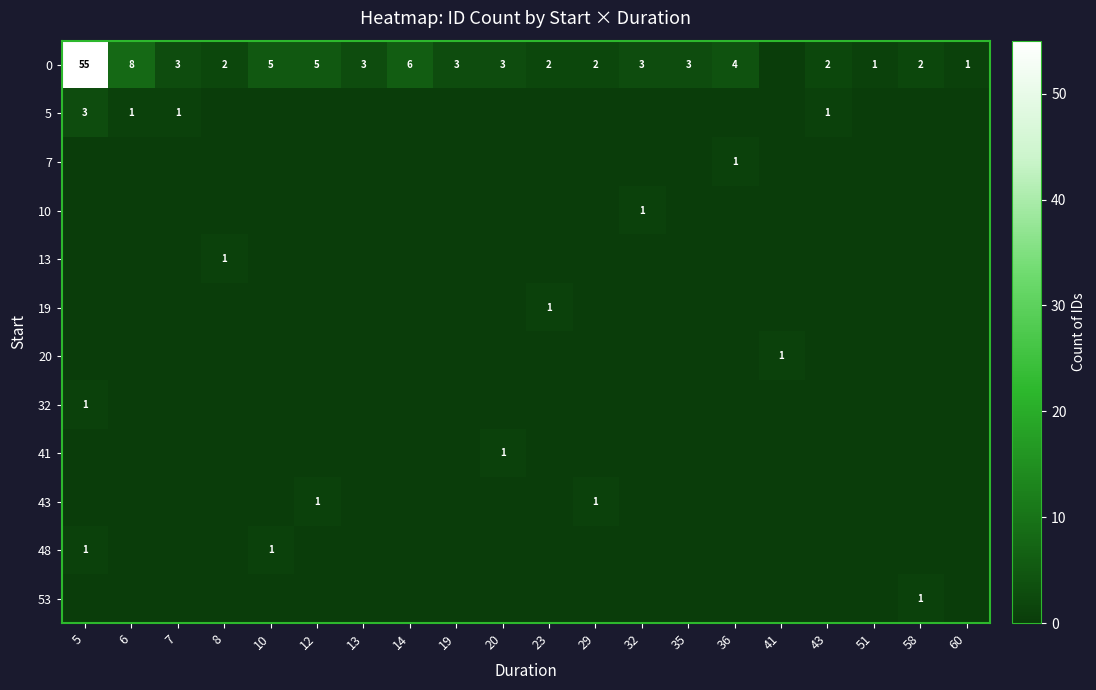

What is the total value across all series at 5?

60